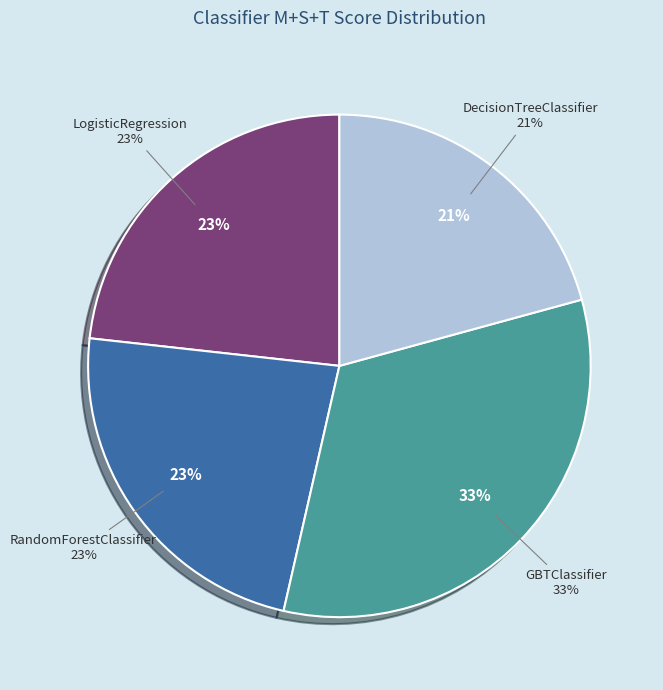

To the nearest percent, what is the difference between the DecisionTreeClassifier and LogisticRegression slice percentages?

2%